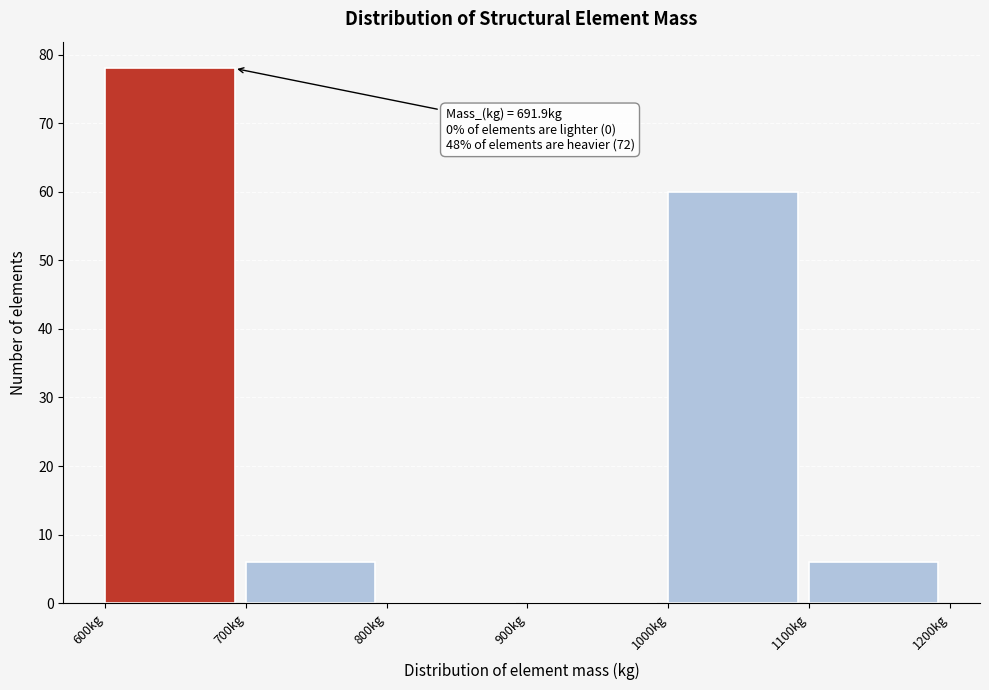

Which range on the x-axis has the tallest bar?

600 to 700